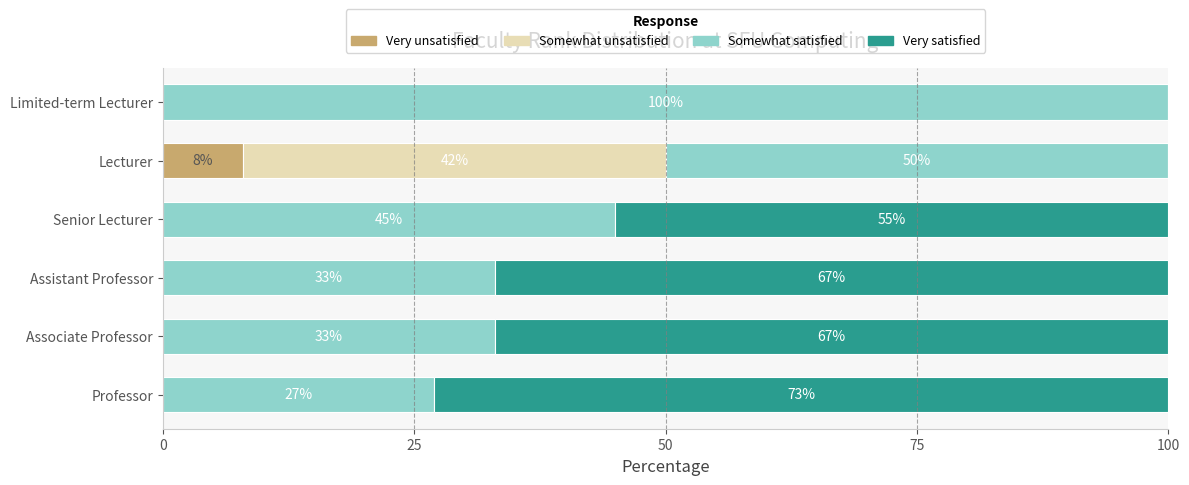

Which category has the highest value in the Very unsatisfied series?

Lecturer